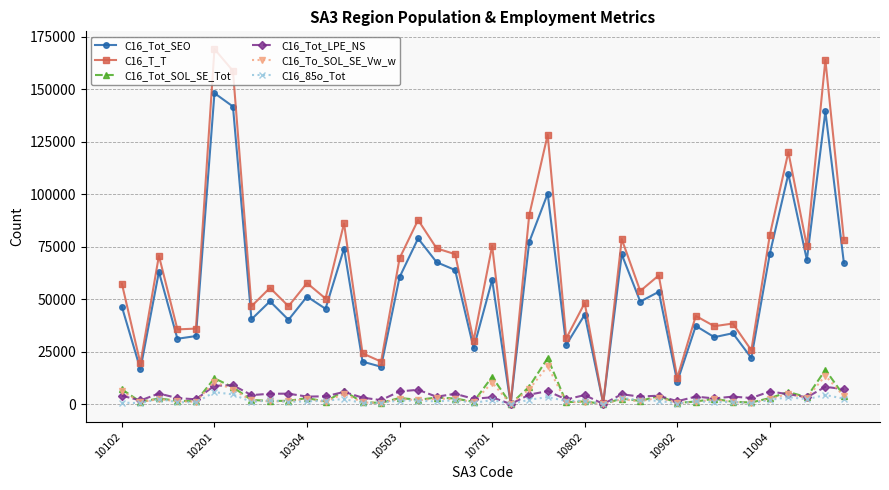

What is the highest value of the C16_85o_Tot series?

5691